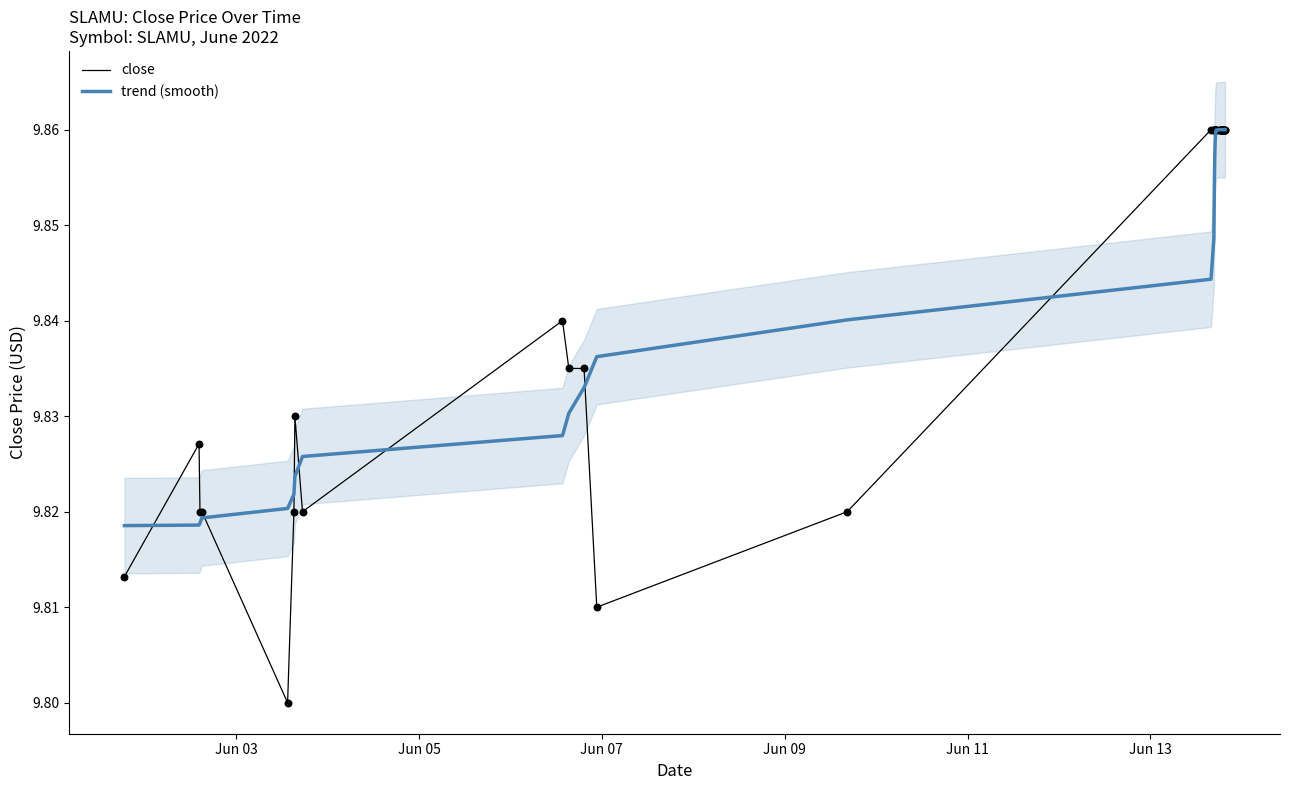

Which series reaches the maximum Y coordinate?

close